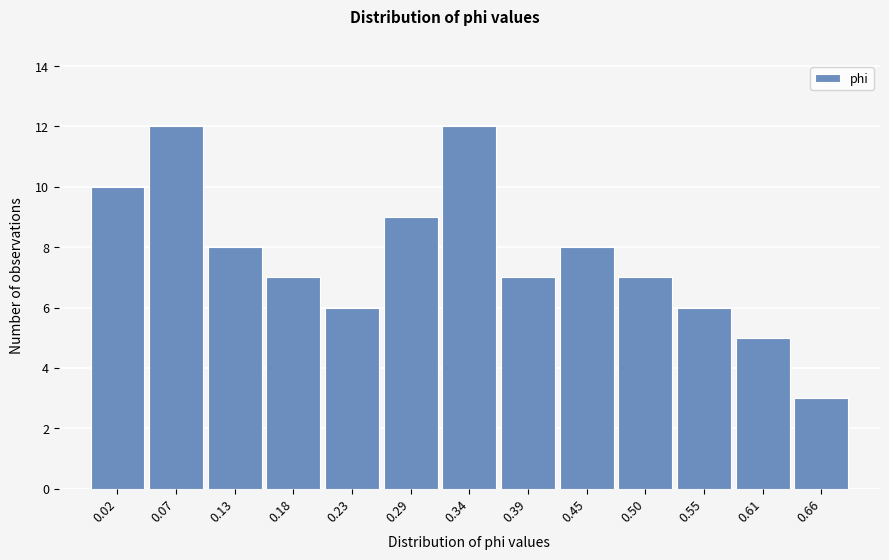

Reading left to right, list all the values displayed in this chart.

10	12	8	7	6	9	12	7	8	7	6	5	3